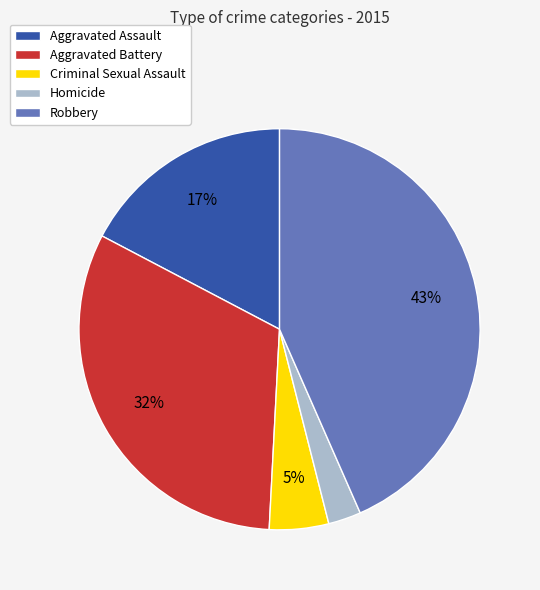

To the nearest percent, what is the difference between the Aggravated Battery and Homicide slice percentages?

29%